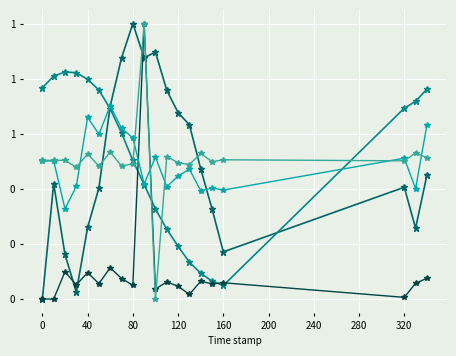

Does the chart have visible grid lines?

Yes